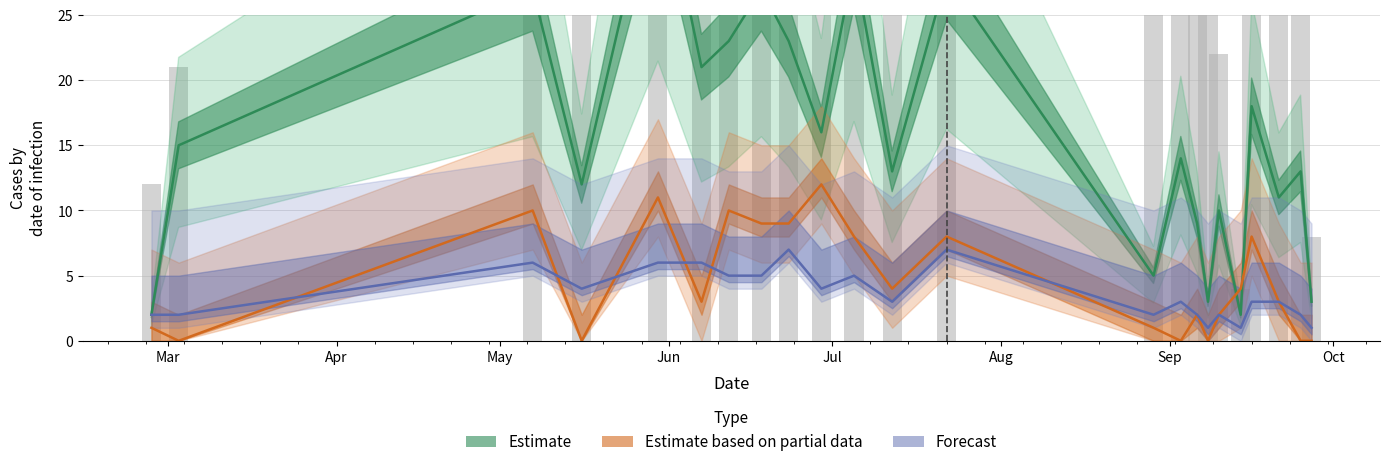

How many data points in Estimate based on partial data (TB) are above 3?

11